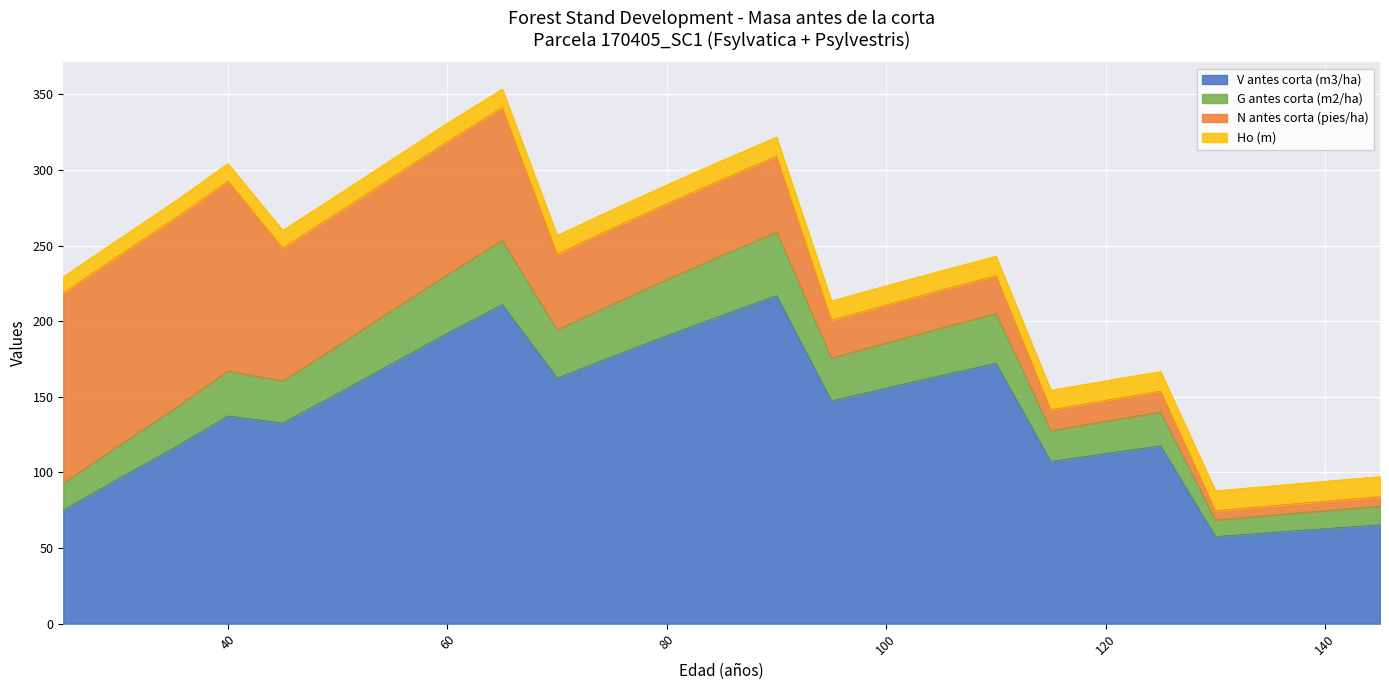

True or false: G antes corta (m2/ha) has more than 0 interior local peaks.

True